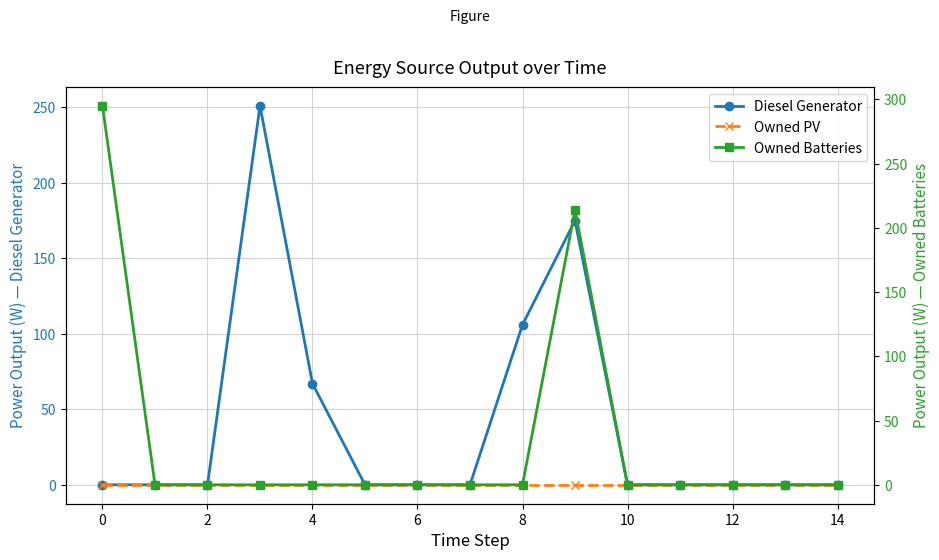

What is the difference between the maximum and minimum values in the Owned Batteries series?

295